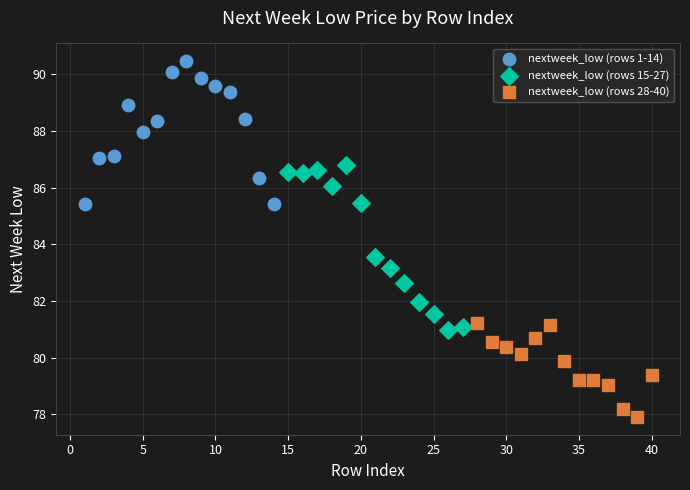

Which series has the largest Y range (max minus min)?

nextweek_low (rows 15-27)